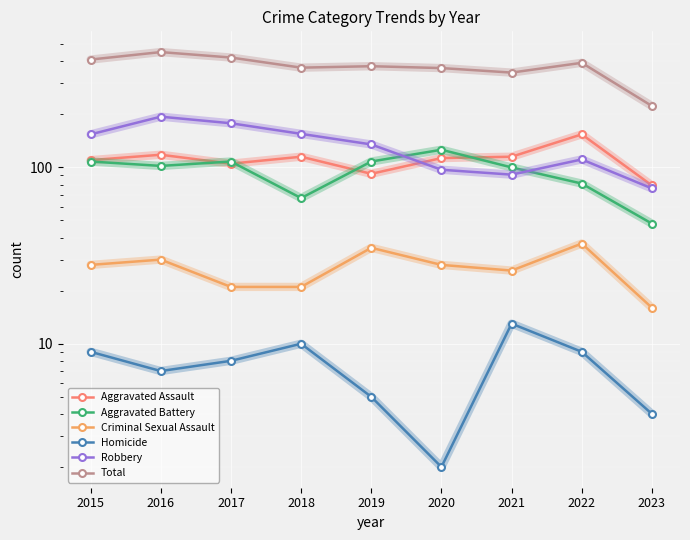

In Criminal Sexual Assault, how many points are higher than both neighbors (excluding endpoints)?

3